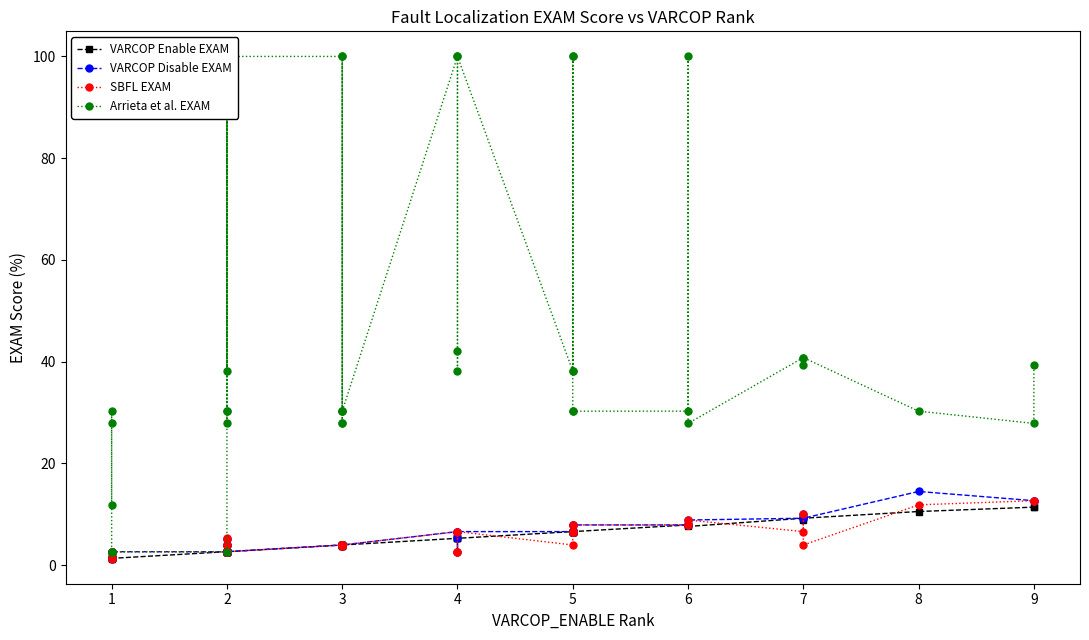

True or false: SBFL EXAM and Arrieta et al. EXAM cross at least once.

False